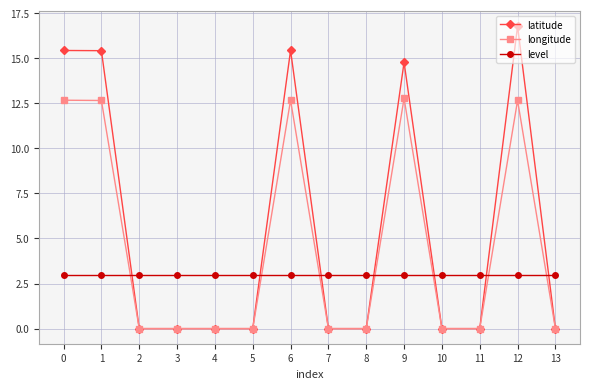

List the series in order of their overall mean, lowest first.

level, longitude, latitude